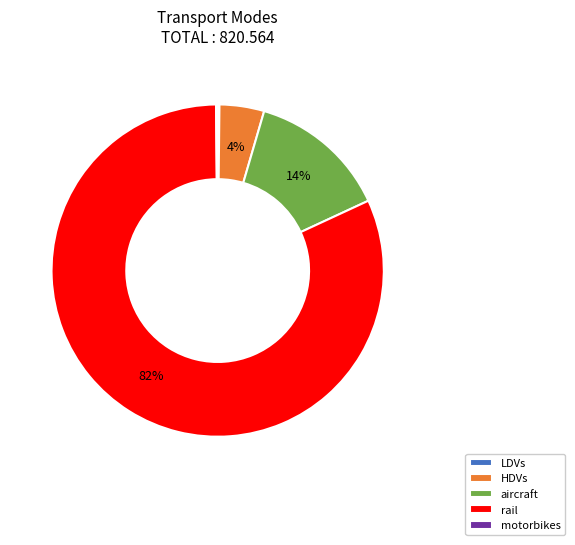

To the nearest percent, what is the combined percentage of HDVs and rail?

86%